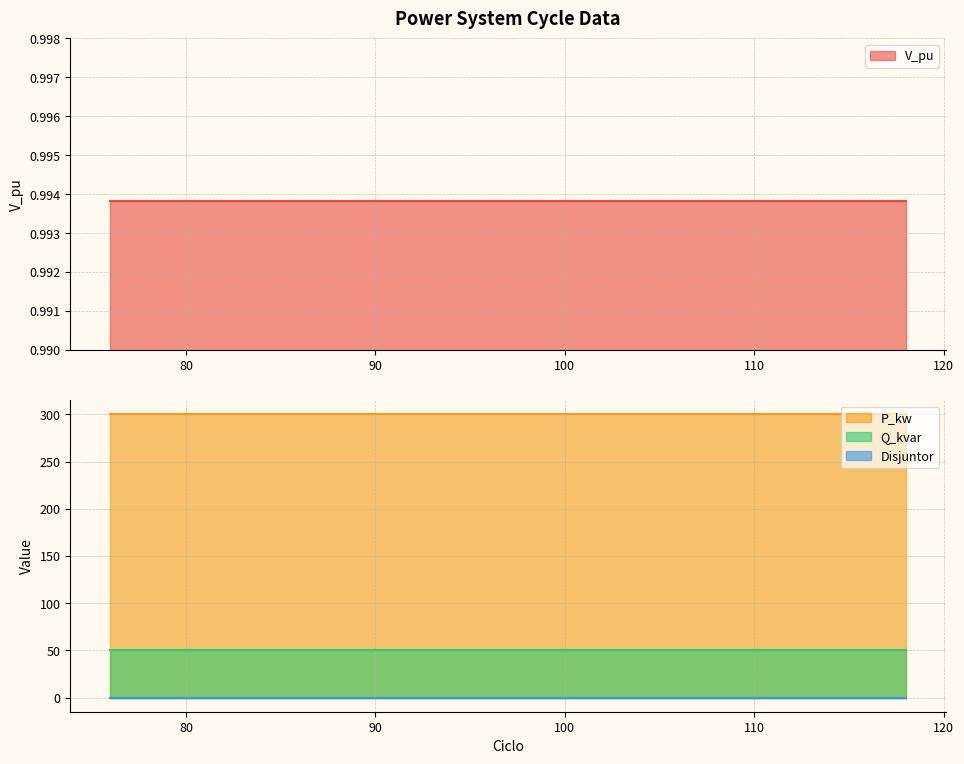

What is the value of the Q_kvar point at the 6th from the left?

50.0